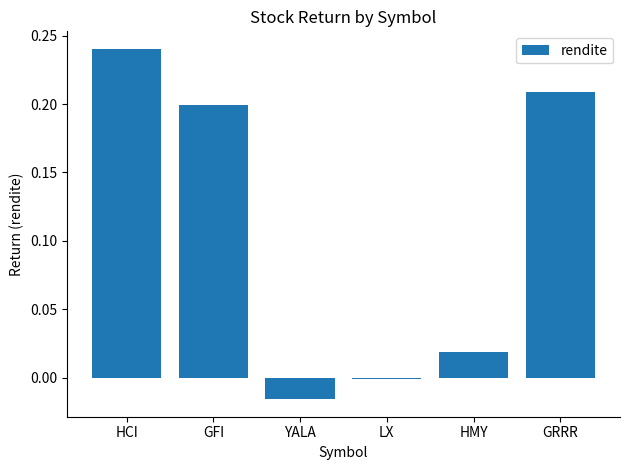

How many data points does each series have?

6